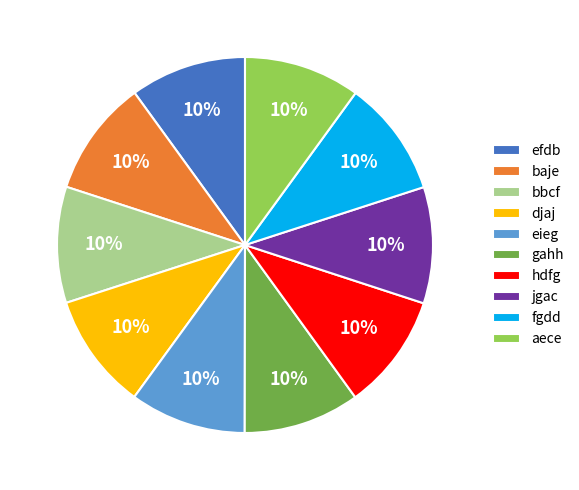

True or false: djaj accounts for 22% of the total.

False